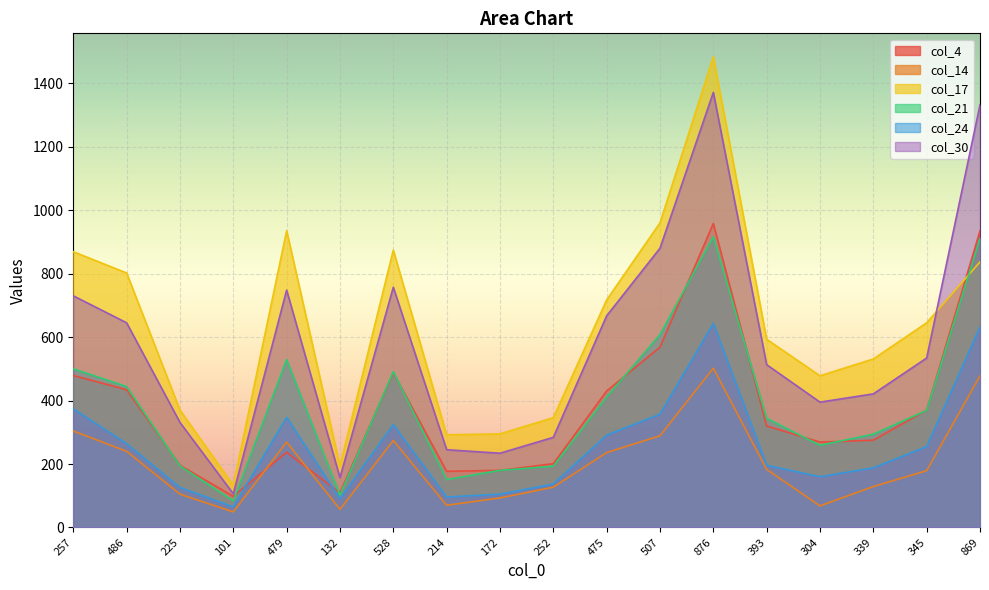

What is the sum of all col_30 values?

10350